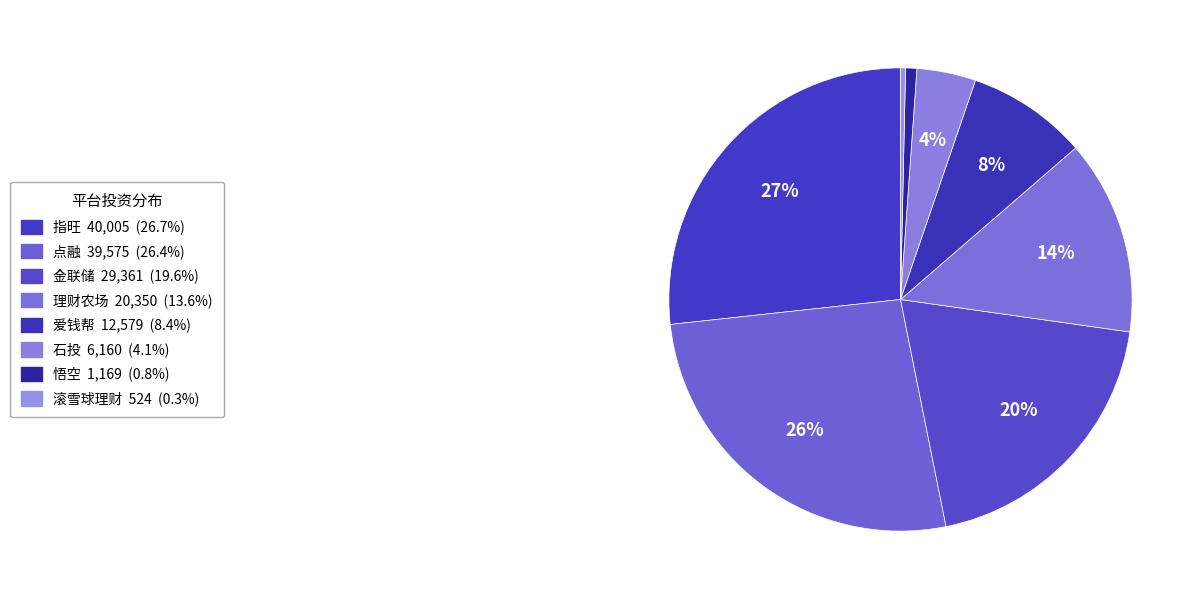

To the nearest percent, what percentage of the pie is 理财农场?

14%